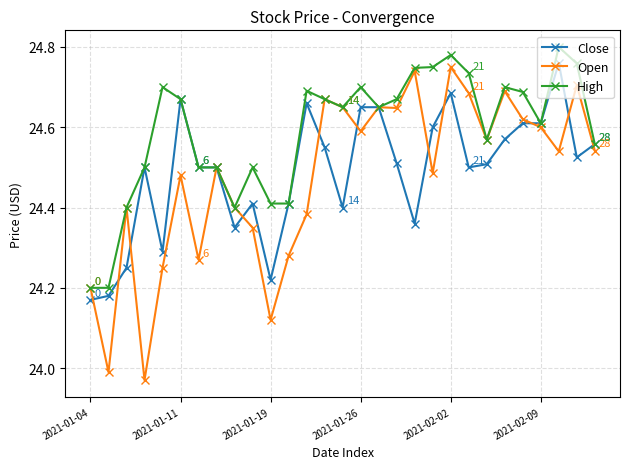

At how many categories does at least one series exceed 24?

29